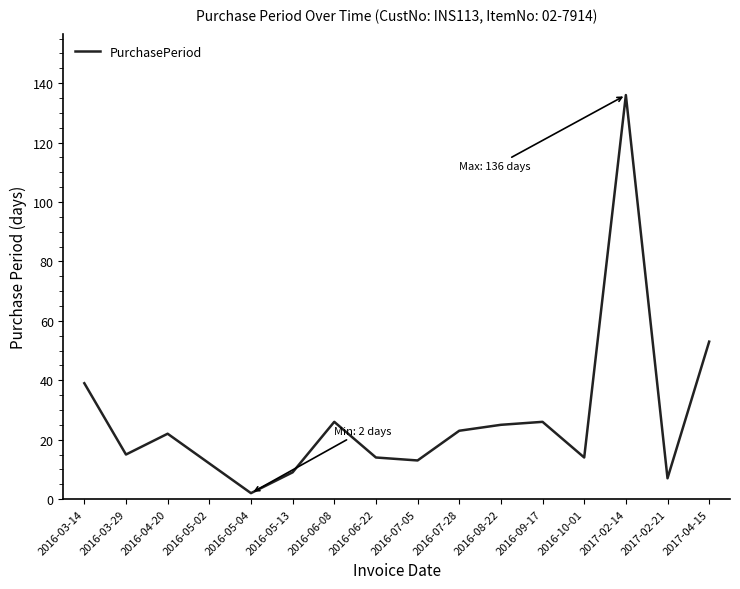

The value at 2016-06-22 is 14. True or false?

True